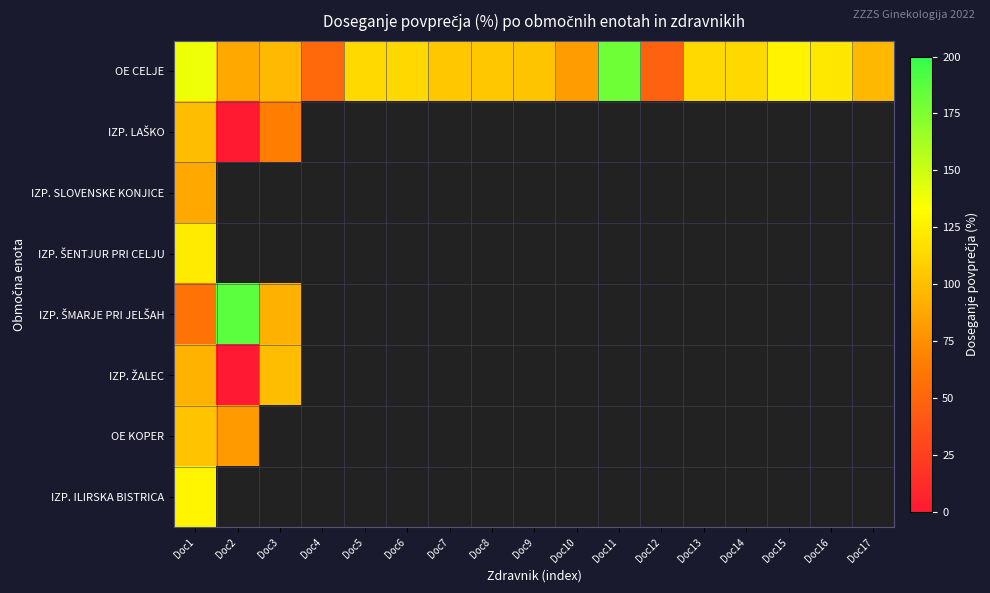

How many positive values does the OE KOPER series have?

2